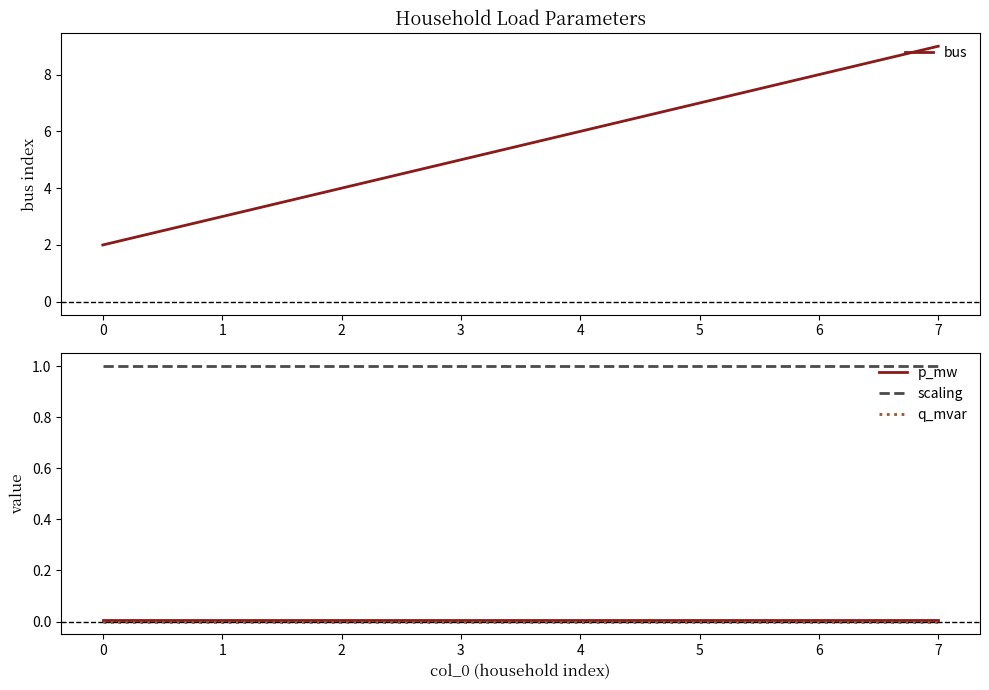

True or false: p_mw has a value of 0.0 at 1.

True